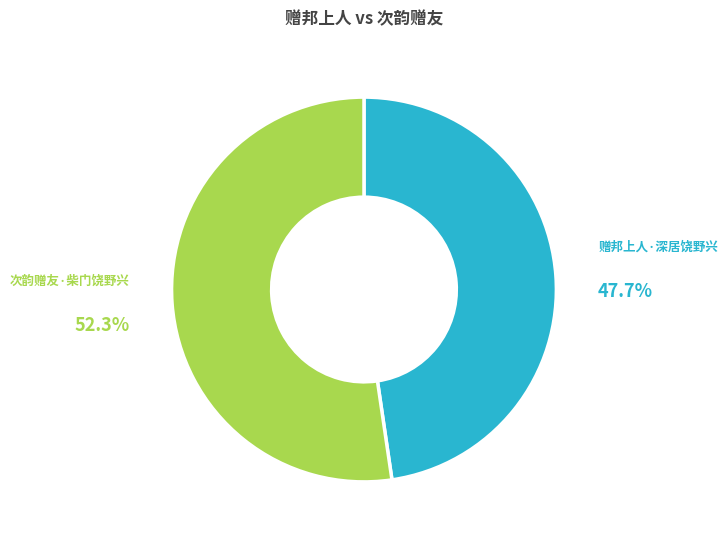

Count the number of slices in the pie.

2